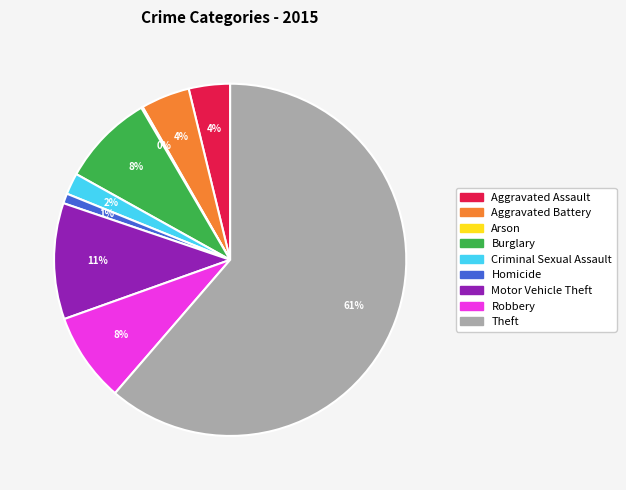

True or false: Theft accounts for 48% of the total.

False